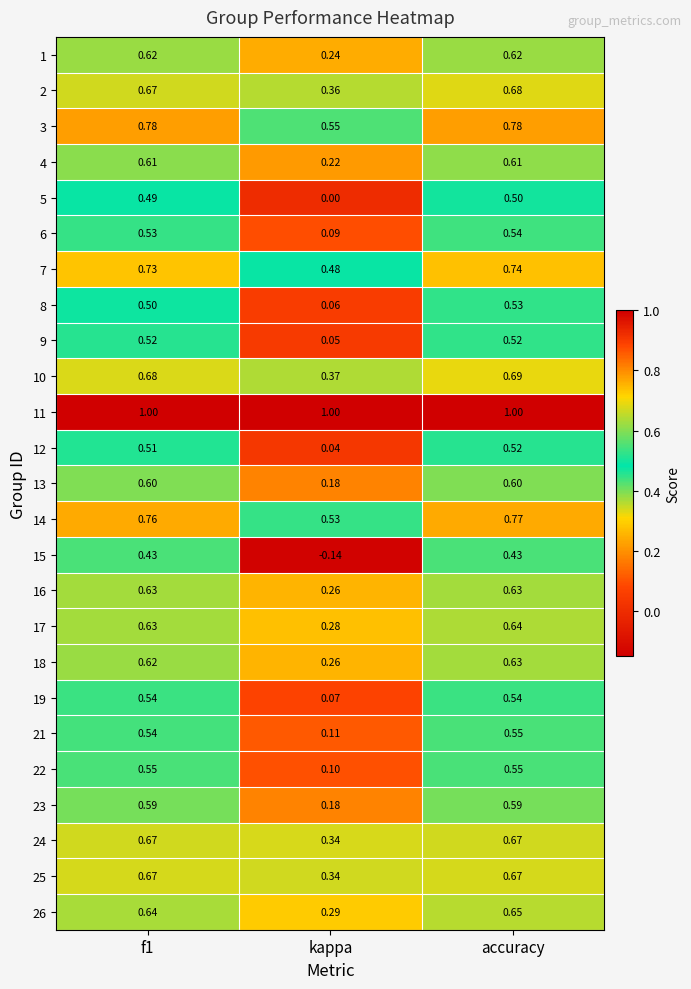

At which label does 18 reach its minimum?

kappa